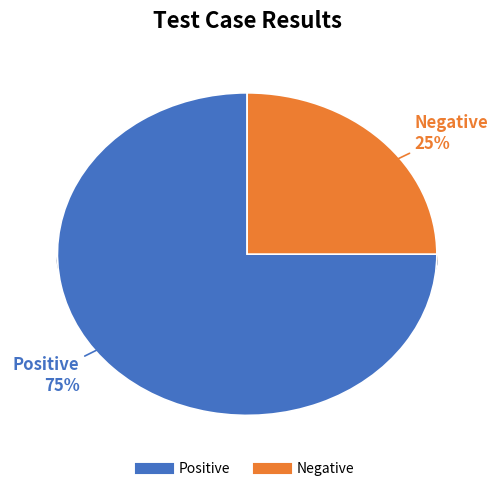

The Positive slice represents 75% of the pie. True or false?

True